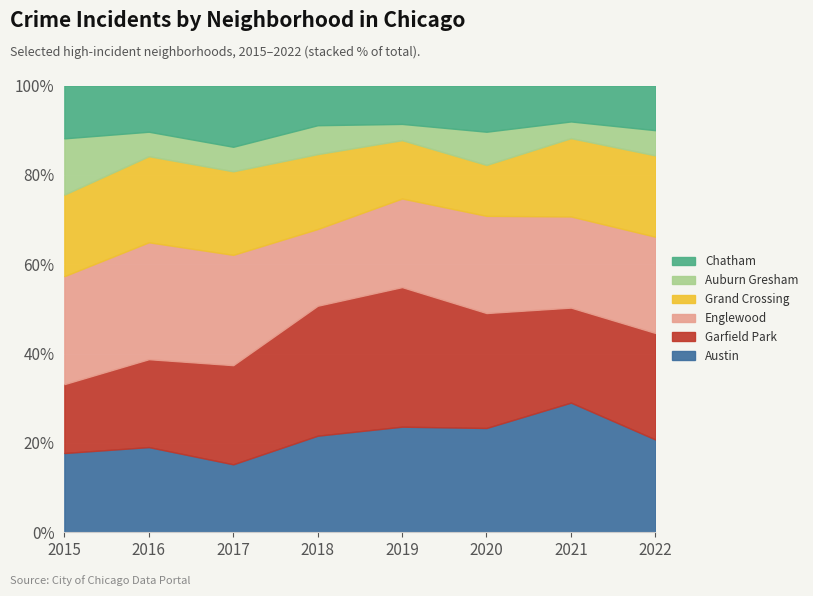

How many data points in Garfield Park are less than 97?

4